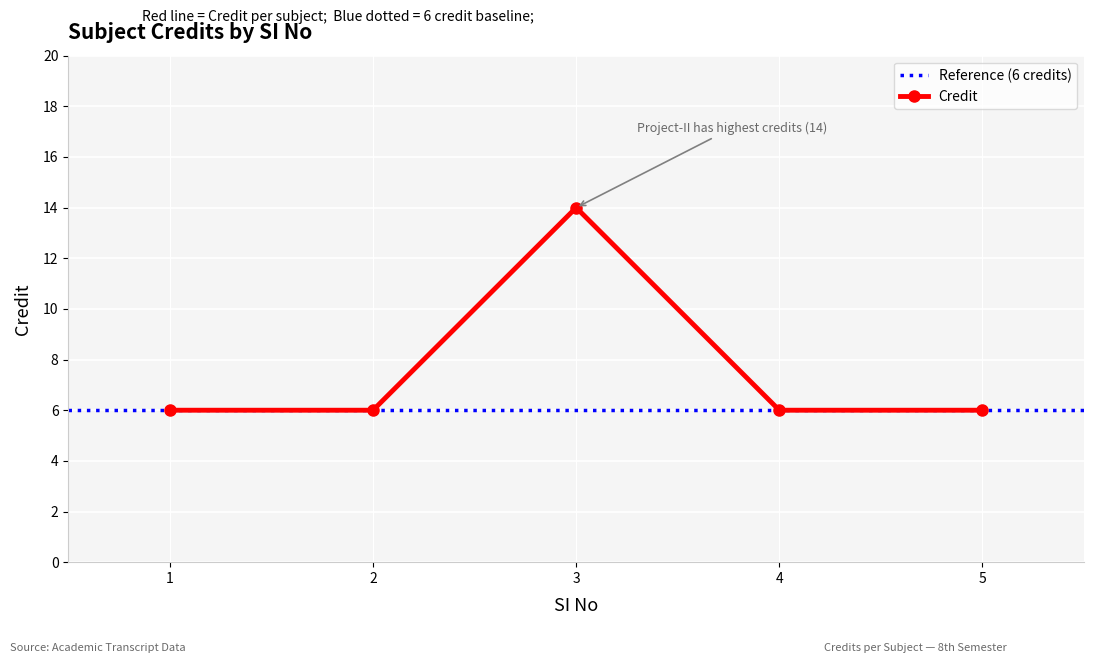

What is the change in value from 3 to 5?

-8